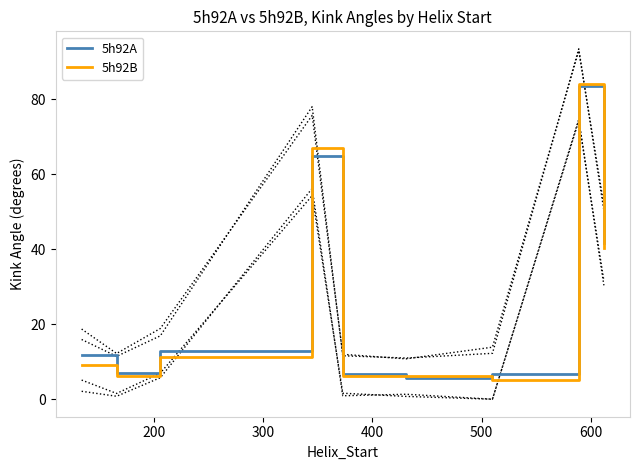

What is the minimum value for 5h92B?

5.2